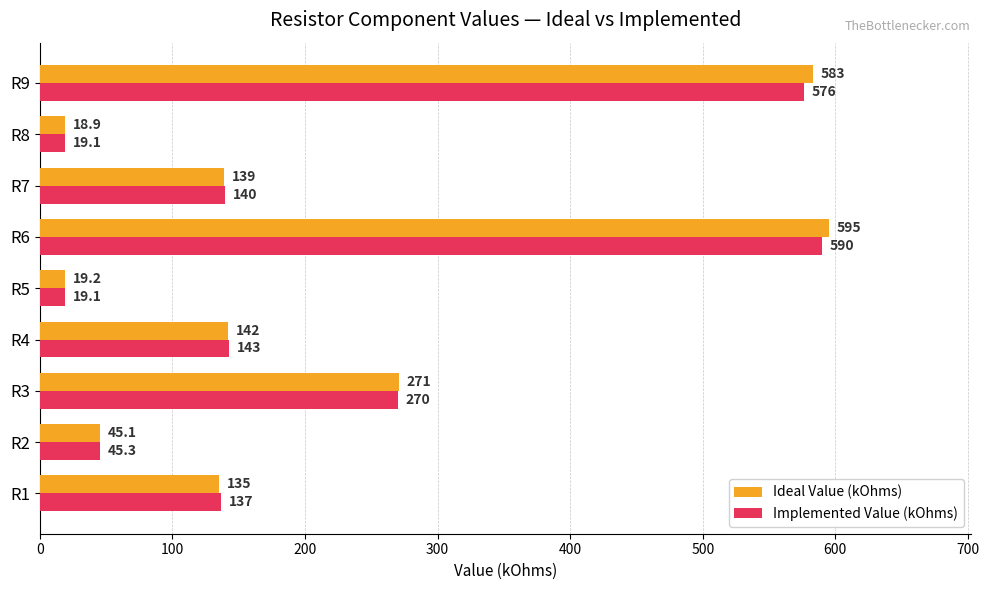

Which series has the largest range (max minus min)?

Ideal Value (kOhms)